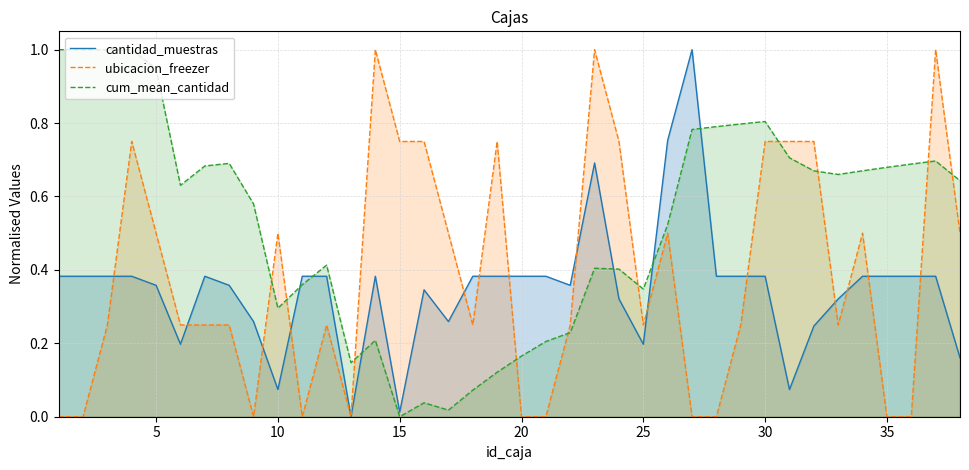

Reading left to right, list all the values displayed in this chart.

cantidad_muestras: 0.4	0.4	0.4	0.4	0.4	0.2	0.4	0.4	0.3	0.1	0.4	0.4	0.0	0.4	0.0	0.3	0.3	0.4	0.4	0.4	0.4	0.4	0.7	0.3	0.2	0.8	1.0	0.4	0.4	0.4	0.1	0.2	0.3	0.4	0.4	0.4	0.4	0.2
ubicacion_freezer: 0.0	0.0	0.2	0.8	0.5	0.2	0.2	0.2	0.0	0.5	0.0	0.2	0.0	1.0	0.8	0.8	0.5	0.2	0.8	0.0	0.0	0.2	1.0	0.8	0.2	0.5	0.0	0.0	0.2	0.8	0.8	0.8	0.2	0.5	0.0	0.0	1.0	0.5
cum_mean_cantidad: 1.0	1.0	1.0	1.0	0.9	0.6	0.7	0.7	0.6	0.3	0.4	0.4	0.1	0.2	0.0	0.0	0.0	0.1	0.1	0.2	0.2	0.2	0.4	0.4	0.3	0.5	0.8	0.8	0.8	0.8	0.7	0.7	0.7	0.7	0.7	0.7	0.7	0.6